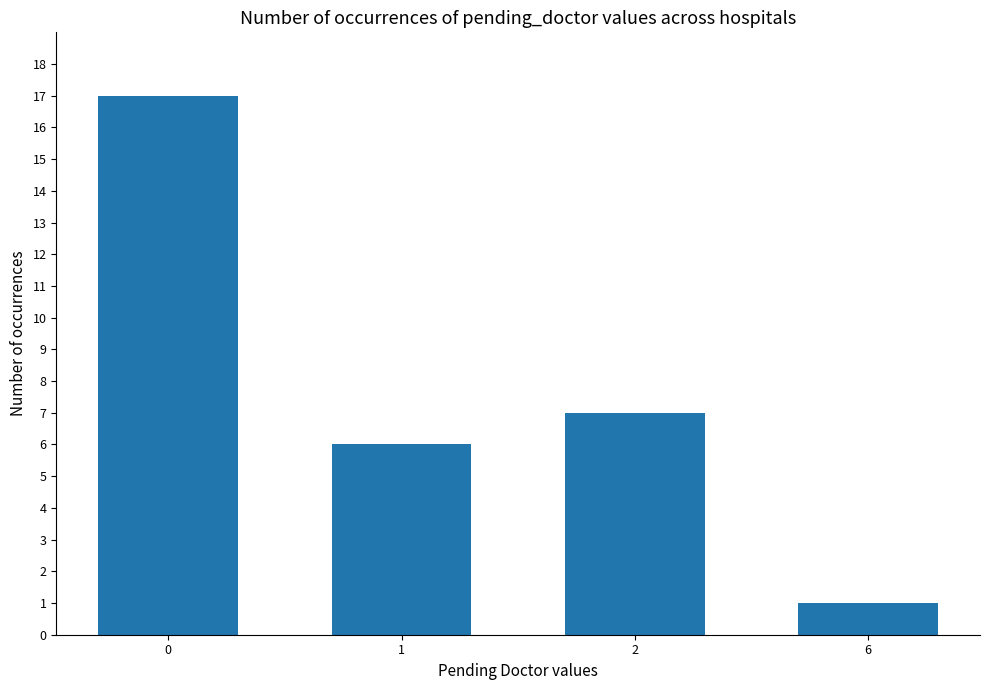

List the labels in order of value, largest first.

0, 2, 1, 6